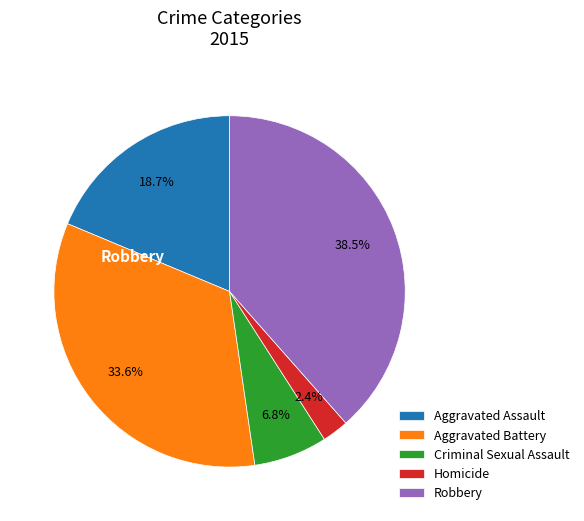

What percentage is the Criminal Sexual Assault slice, to the nearest percent?

7%